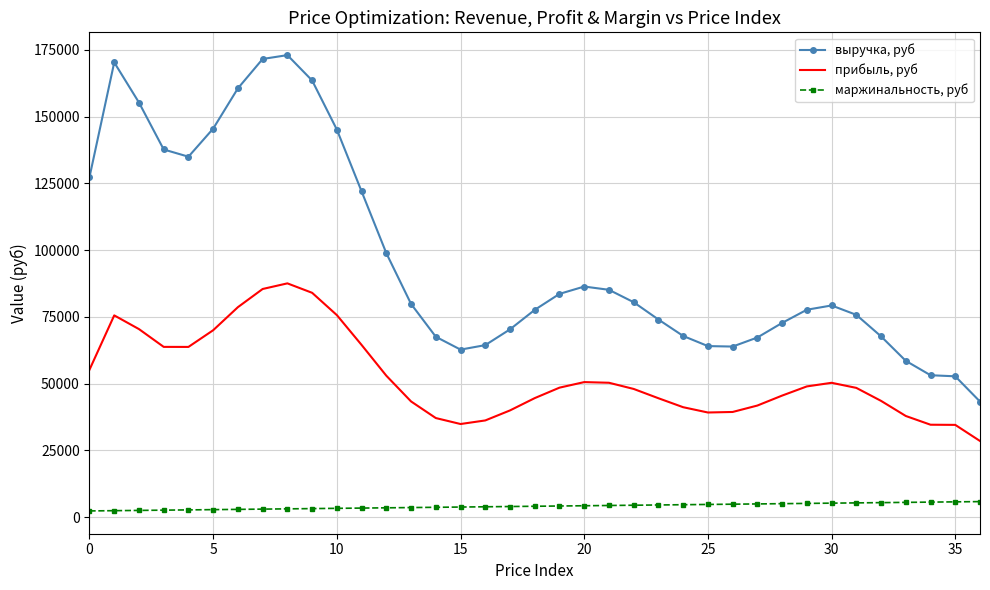

What is the maximum value for прибыль, руб?

87521.3